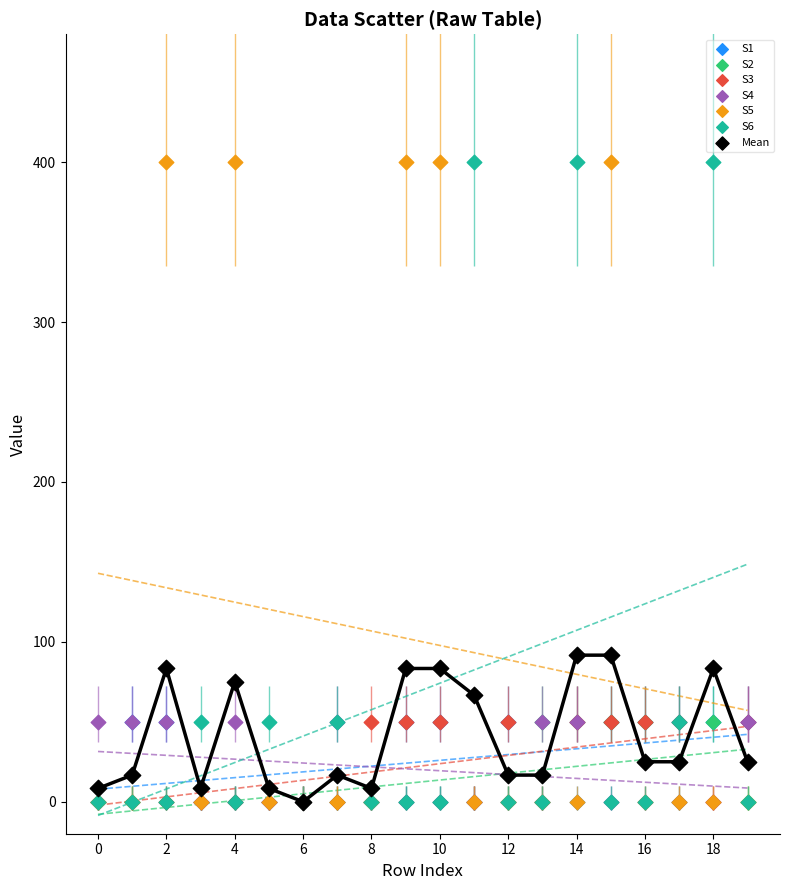

What are all the series names shown in the legend?

S1, S2, S3, S4, S5, S6, Mean